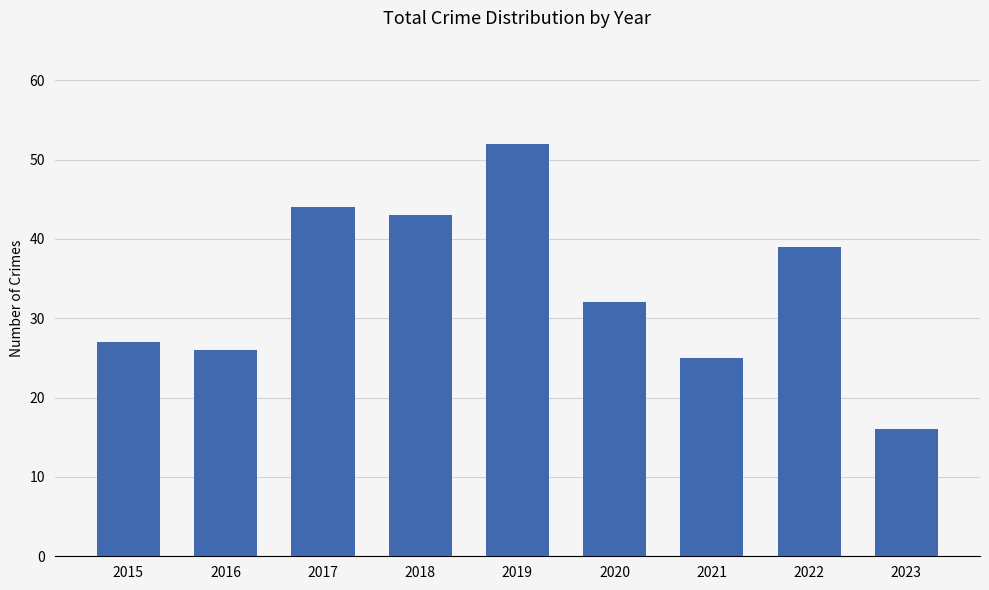

Rank the categories by value from lowest to highest.

2023, 2021, 2016, 2015, 2020, 2022, 2018, 2017, 2019